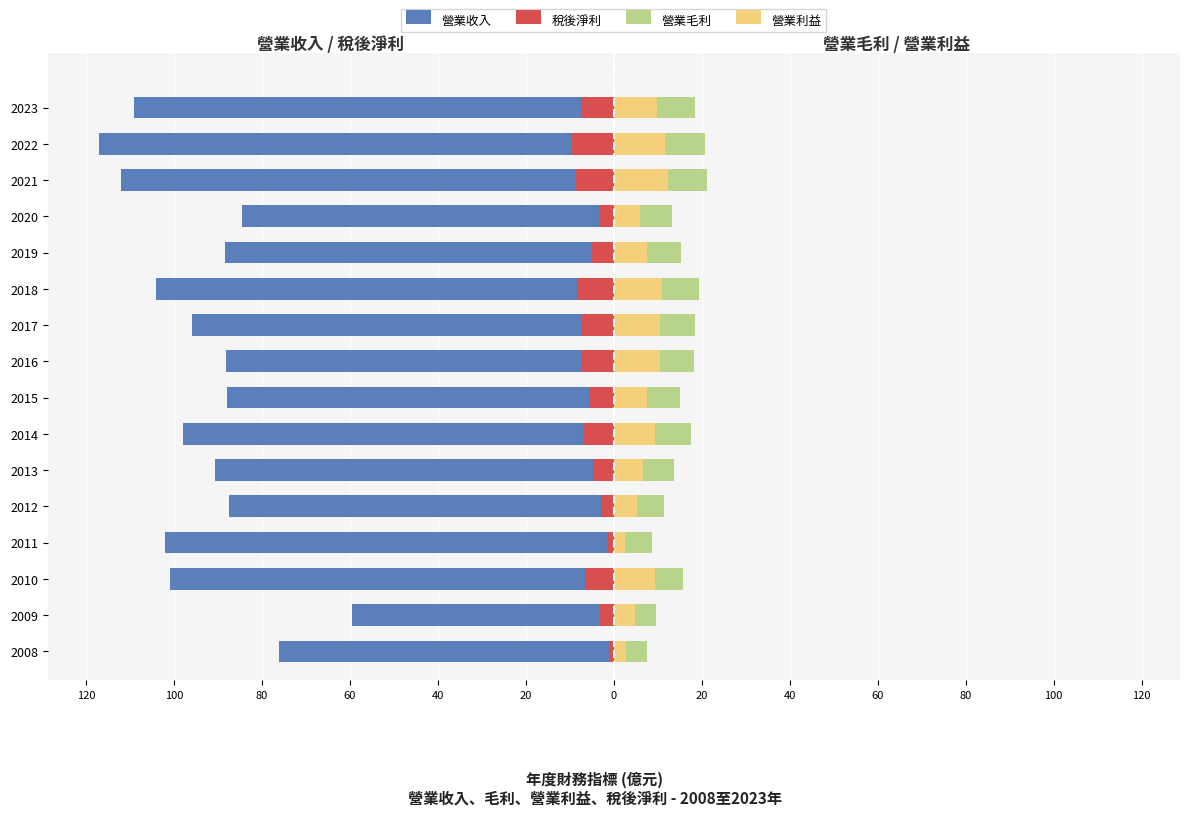

Between 2018 and 2022, which series saw the biggest shift?

營業收入